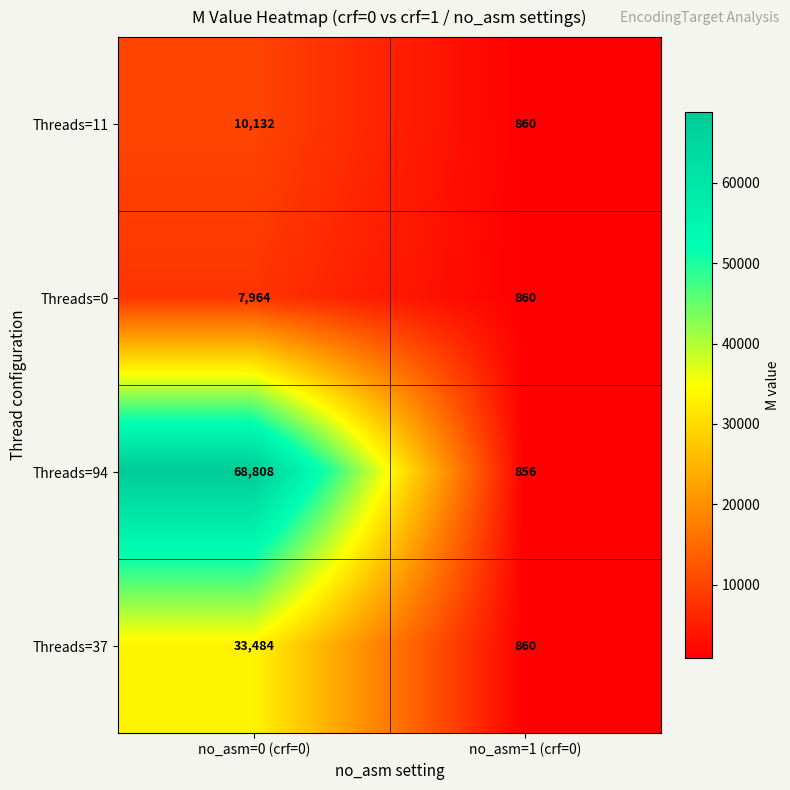

Rank the series at no_asm=0 (crf=0) from lowest to highest value.

Threads=0, Threads=11, Threads=37, Threads=94